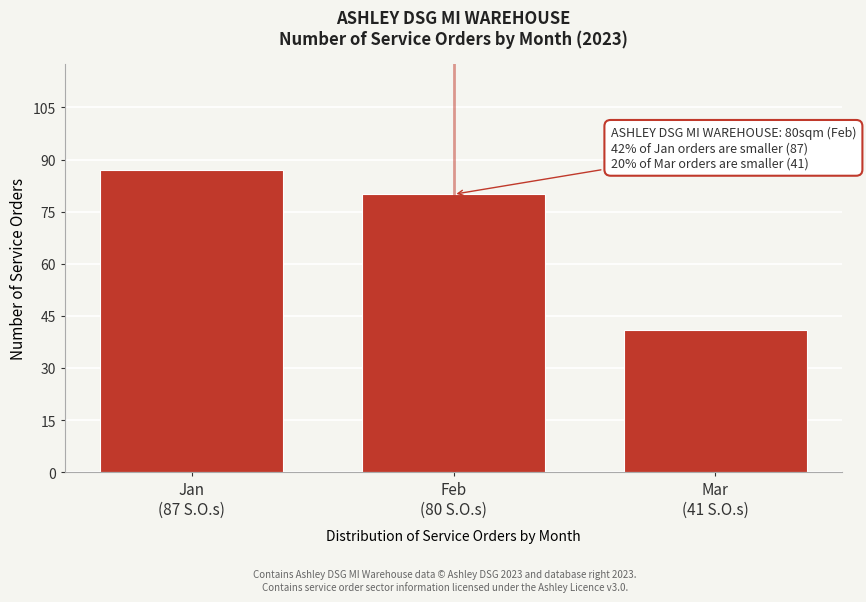

Reading left to right, list all the values displayed in this chart.

87	80	41